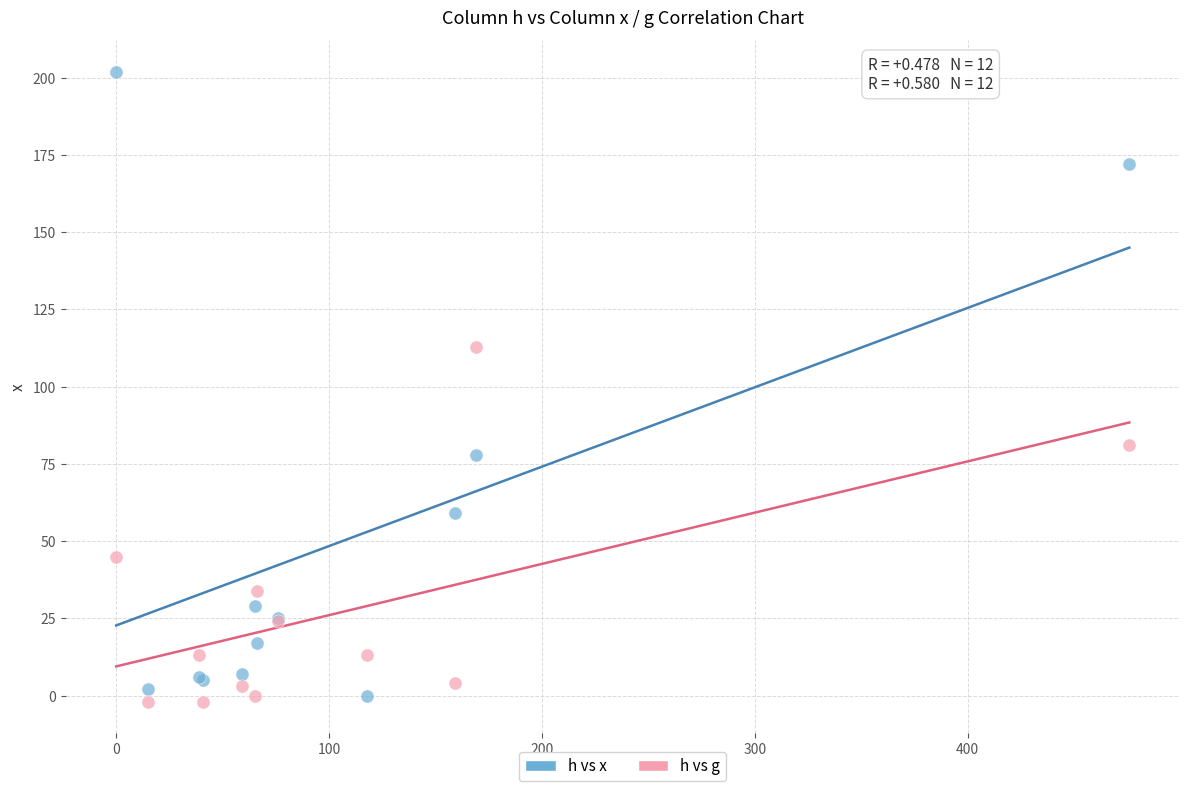

Which series contains the highest Y value?

h vs x